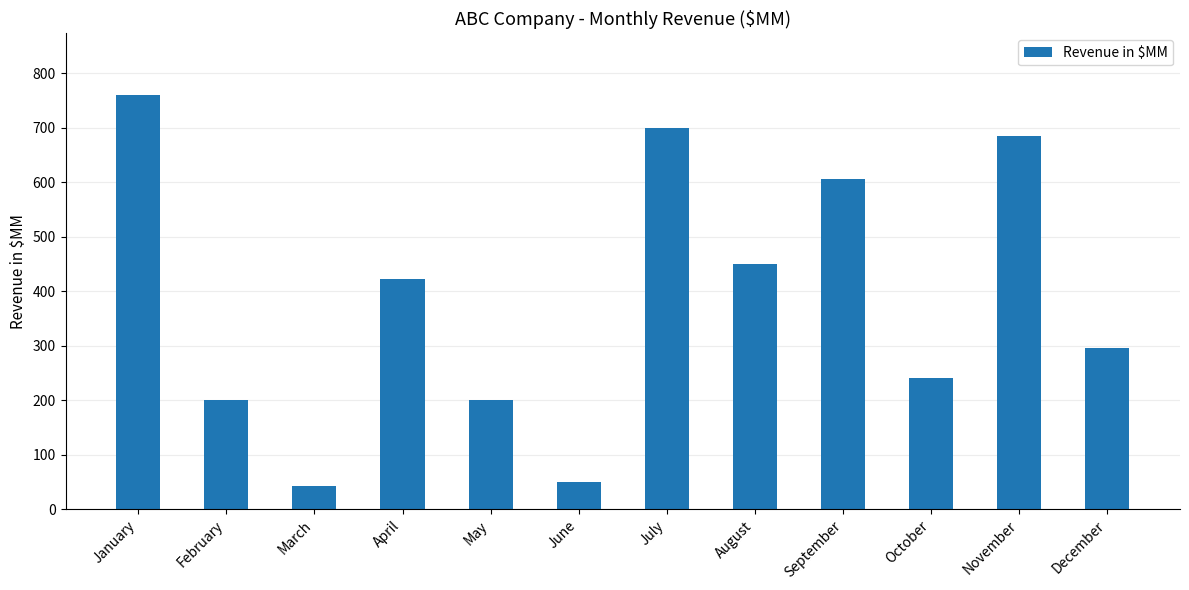

The value at May is 275. True or false?

False